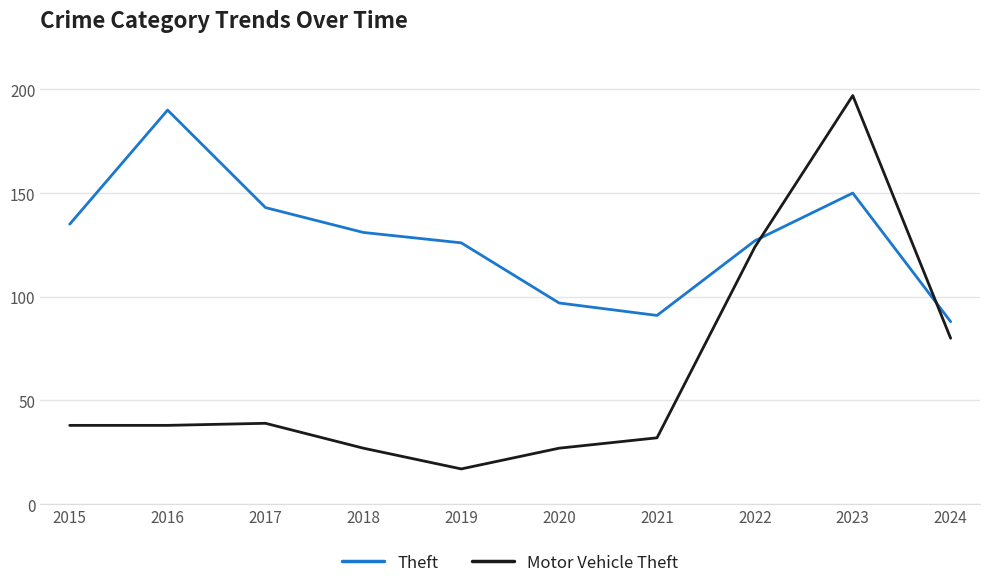

What are all the series names shown in the legend?

Theft, Motor Vehicle Theft